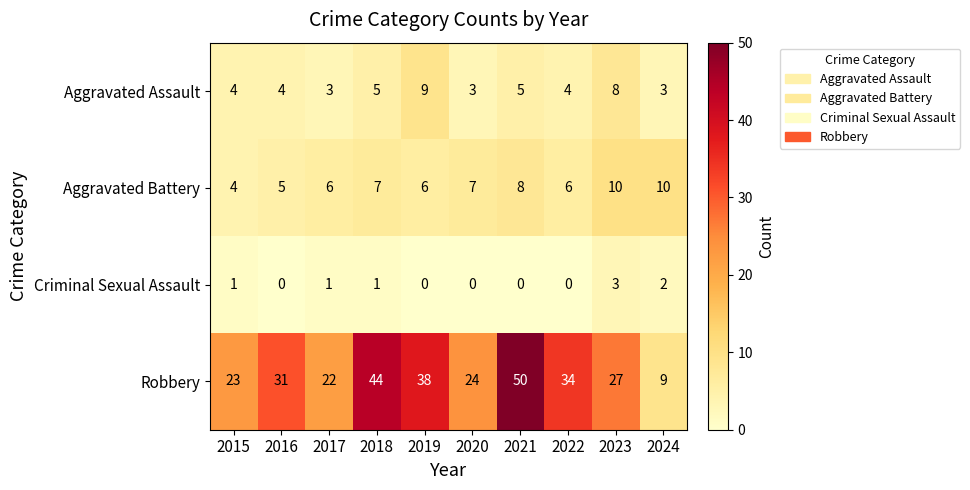

Read the Robbery value at 2015.

23